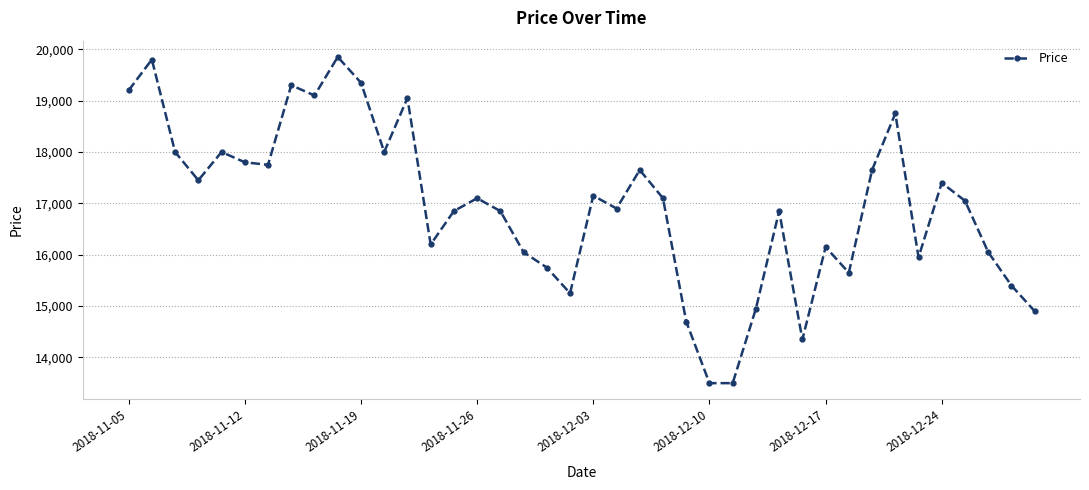

What is the value of the 22nd point from the left?

16900